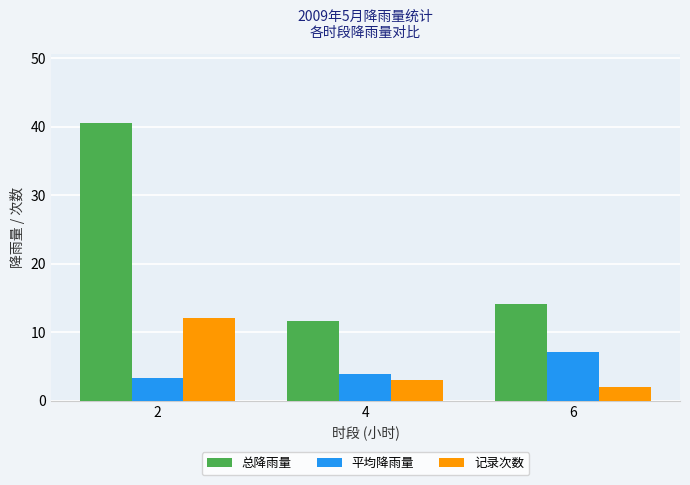

True or false: 记录次数 has a value of 3.0 at 4.

True